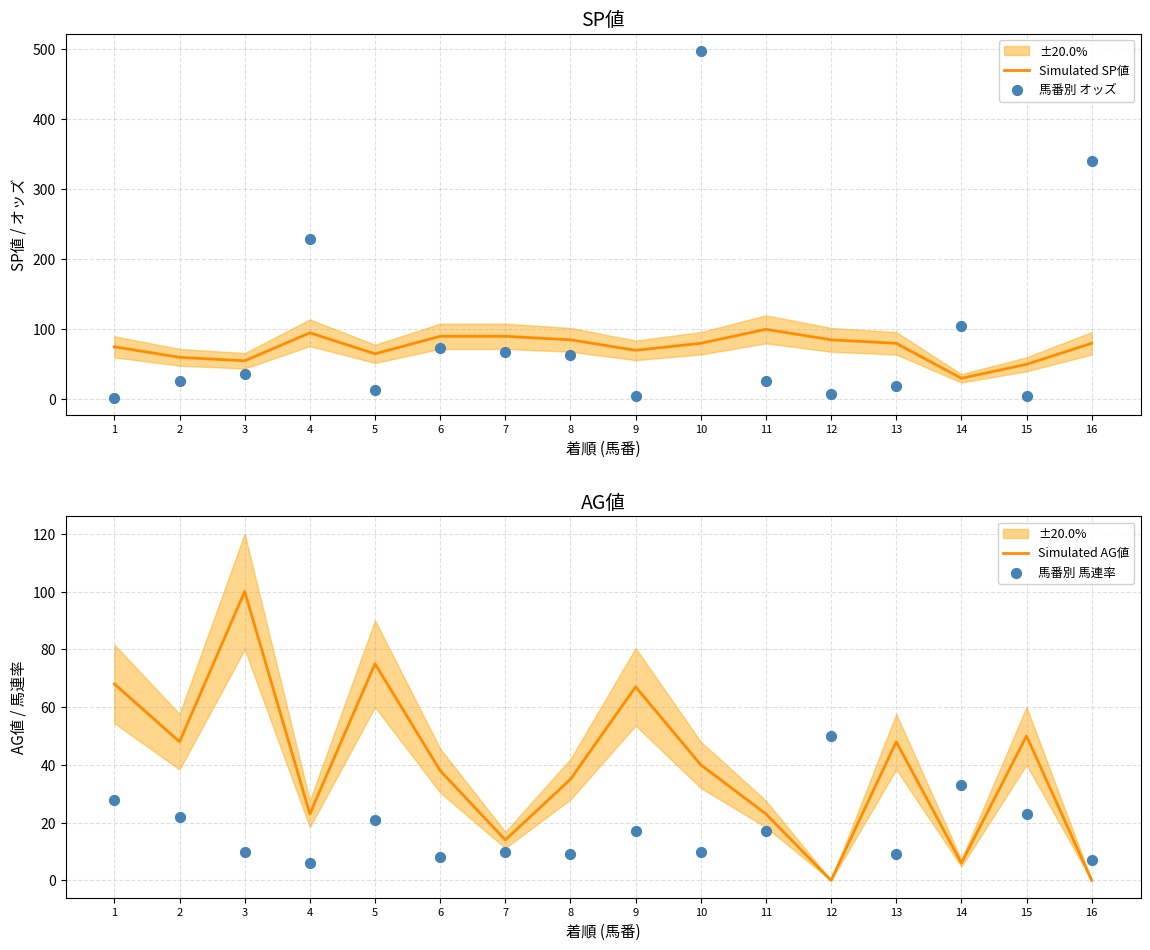

Which series has the largest total across all categories?

馬番別 オッズ